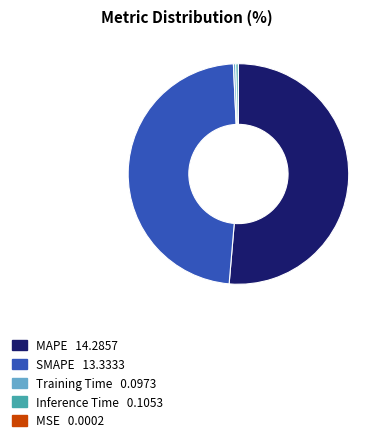

Between Inference Time and MAPE, which is larger?

MAPE